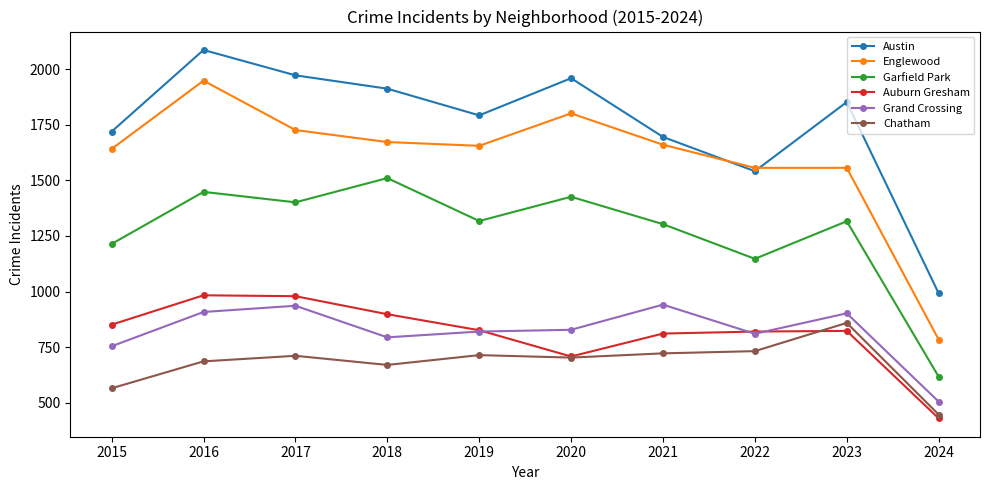

How many categories are shown in the chart?

10